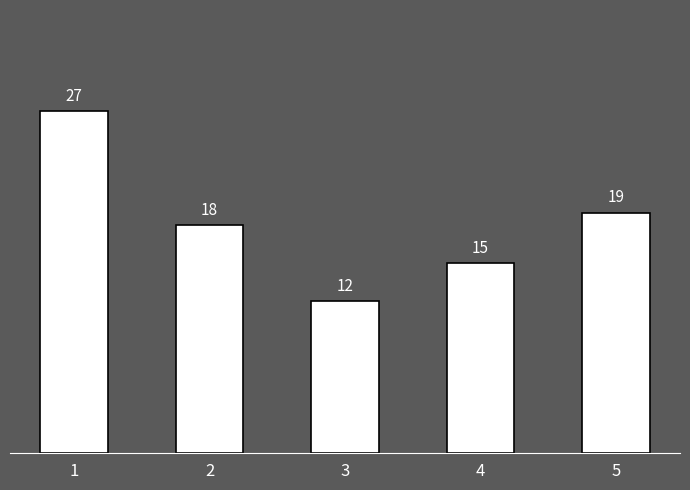

Reading right to left, list all the values displayed in this chart.

5=19	4=15	3=12	2=18	1=27